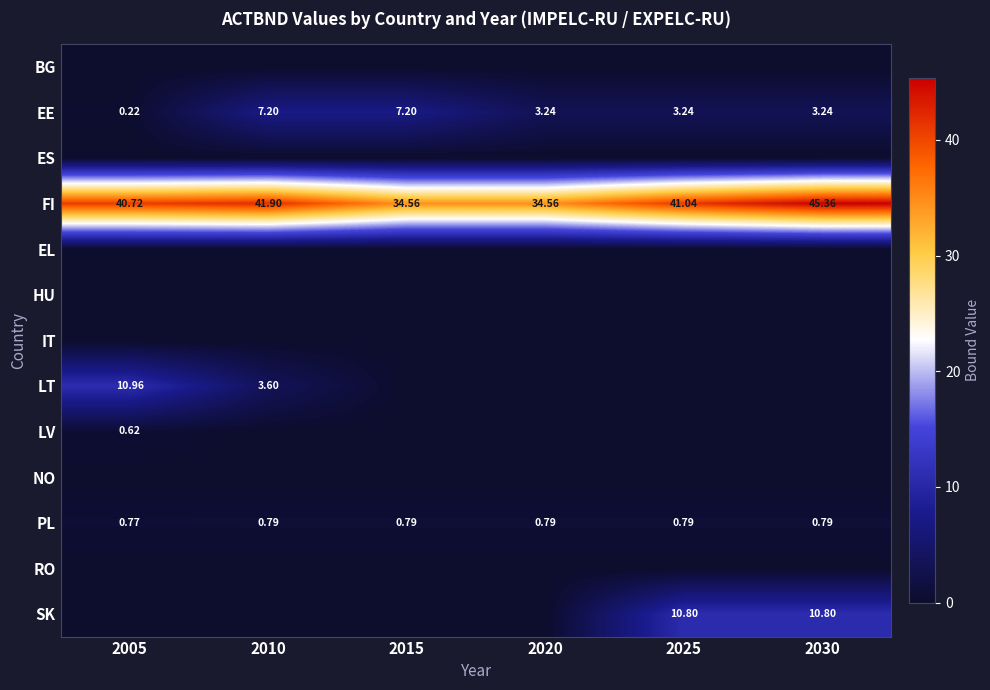

How many series are shown in this chart?

13